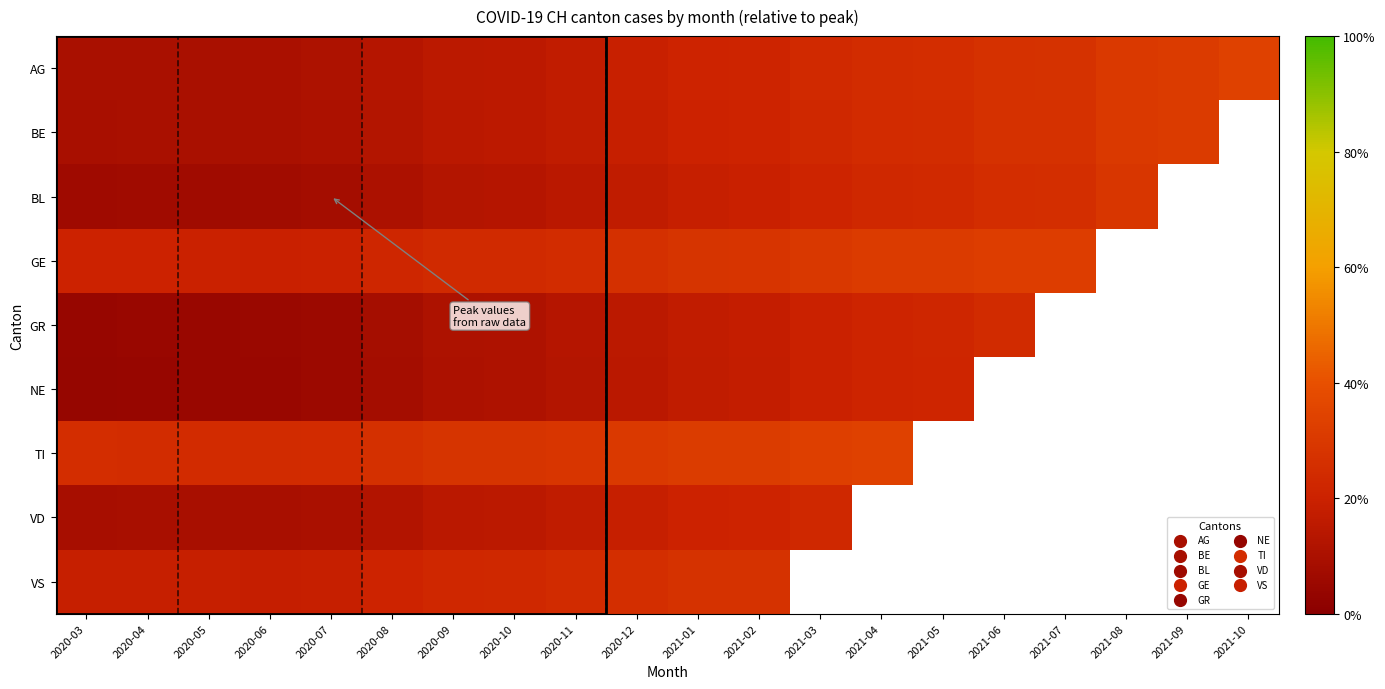

Between 2021-10 and 2020-09, which is larger?

2021-10